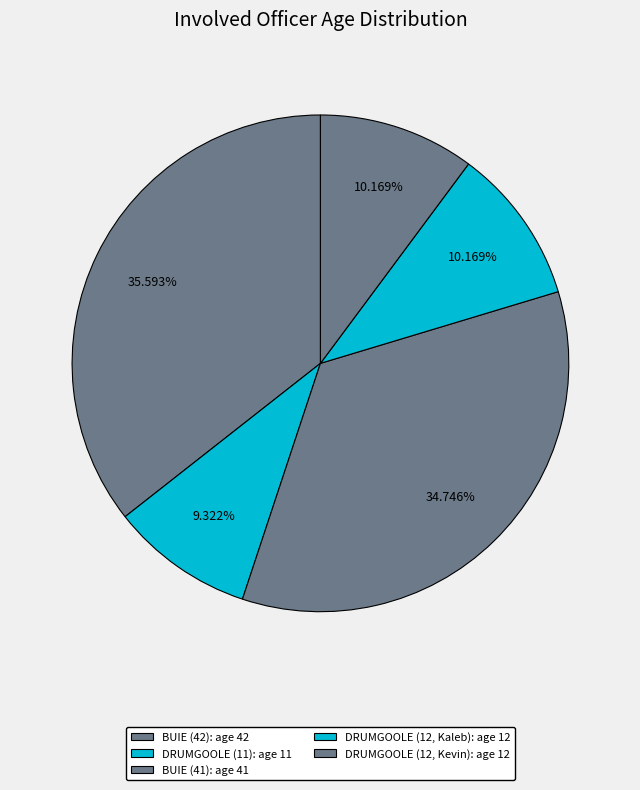

Which slice is the smallest?

DRUMGOOLE (11)